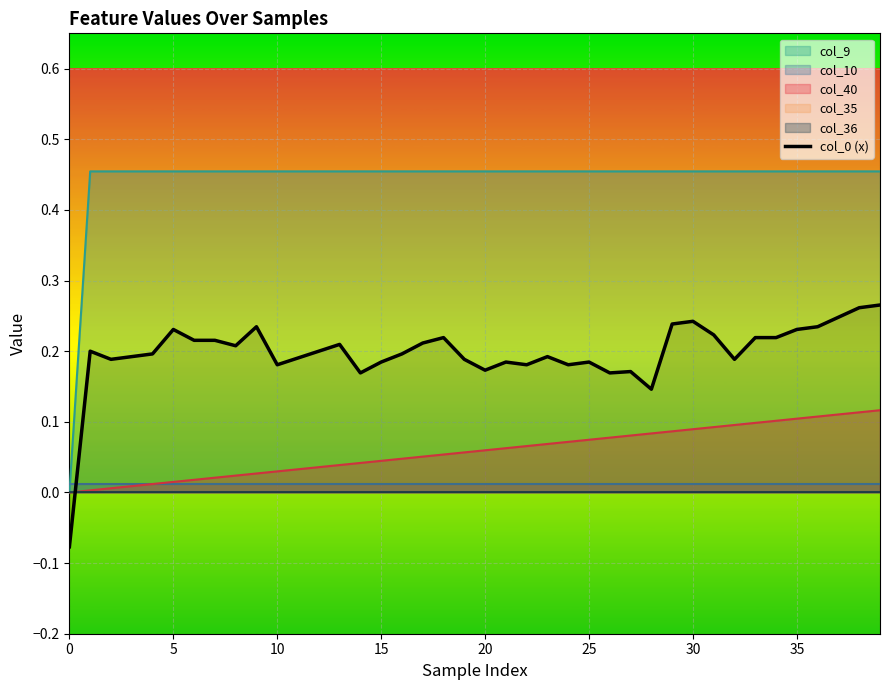

What is the label of the 4th point from the right?

36